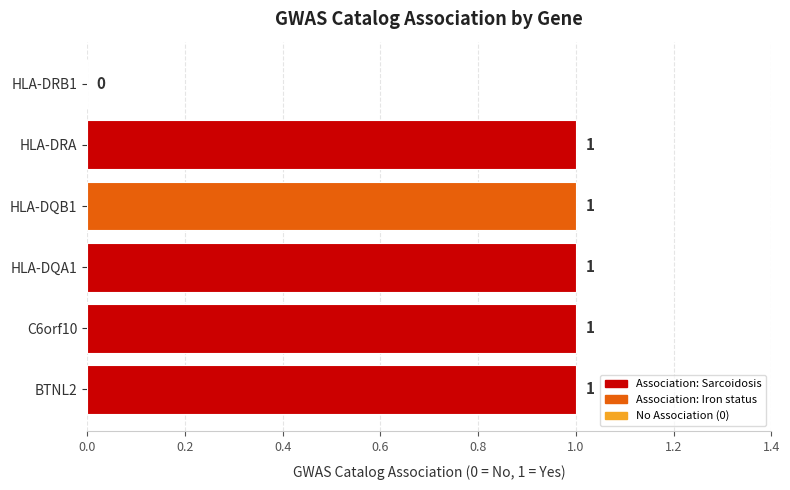

How many values are between 1 and 2?

5